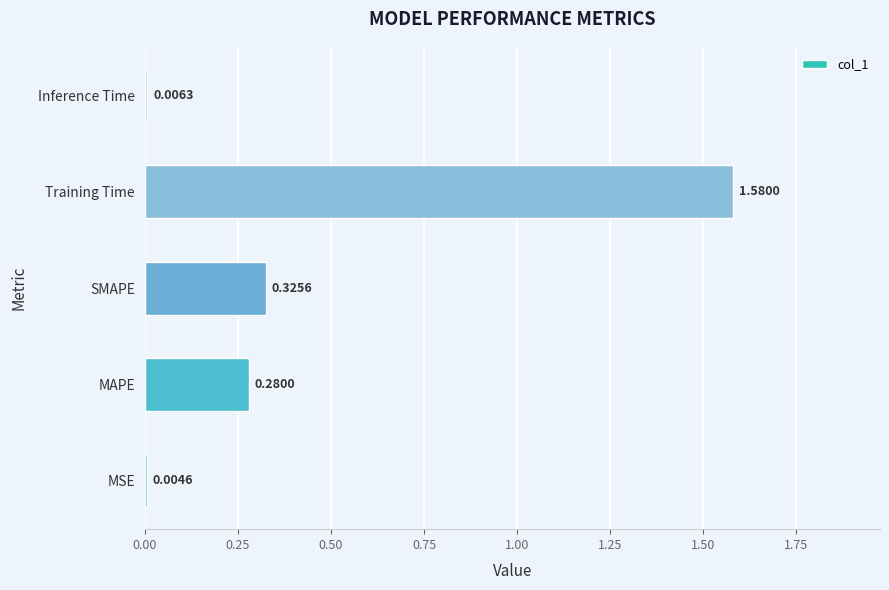

Are the bars horizontal?

Yes